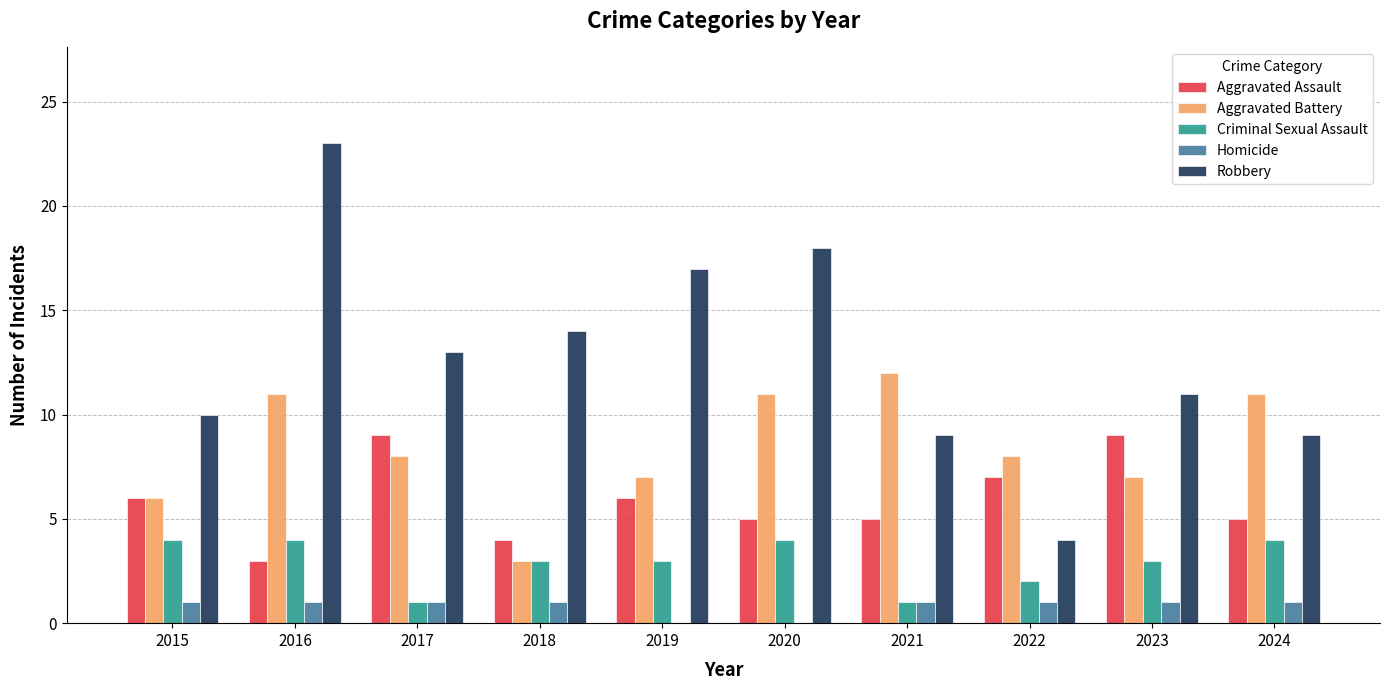

Which series has the largest total across all categories?

Robbery